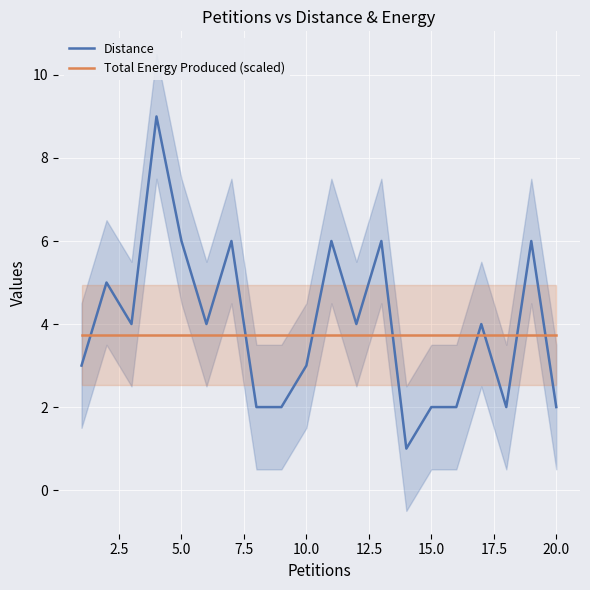

What are all the series names shown in the legend?

Distance, Total Energy Produced (scaled)